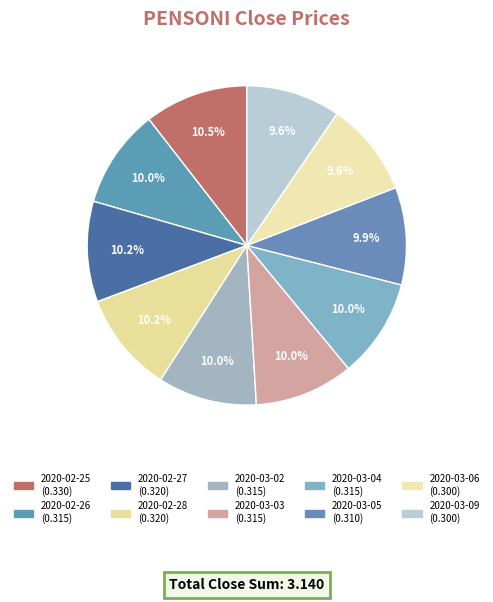

Is there any slice that represents more than half of the pie?

No